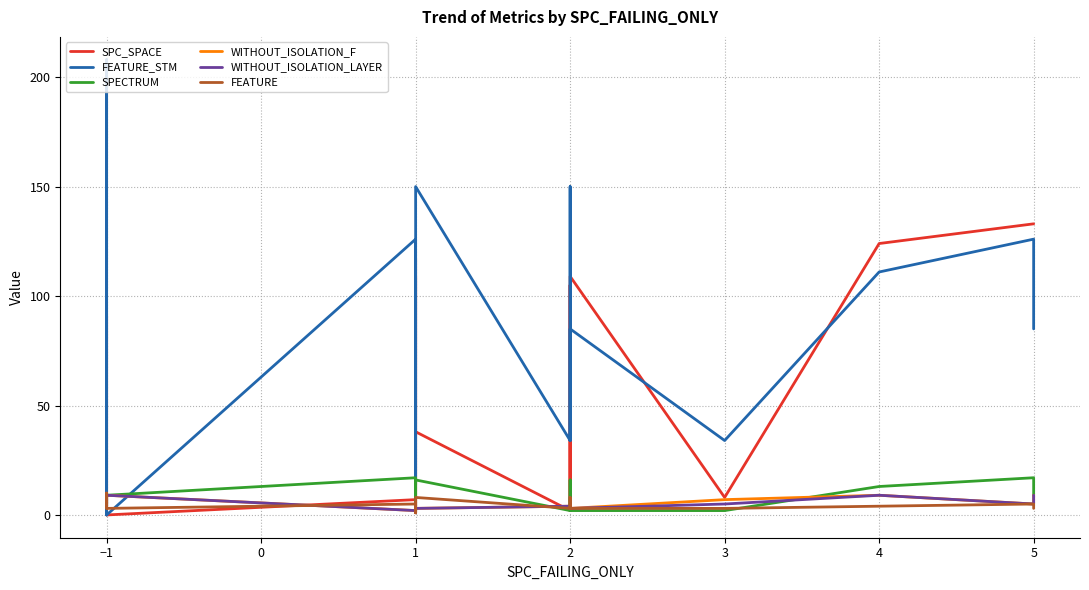

How many FEATURE values are between 3 and 5?

16